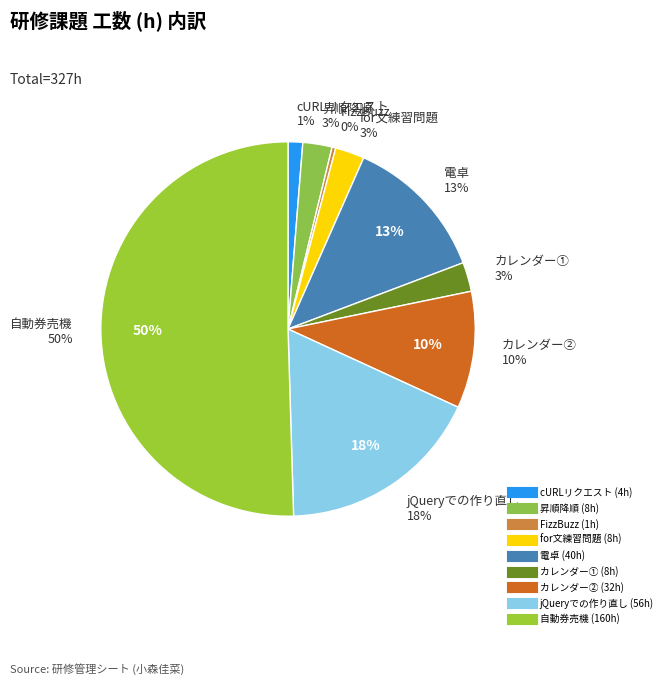

To the nearest percent, what is the combined percentage of 電卓 and FizzBuzz?

13%